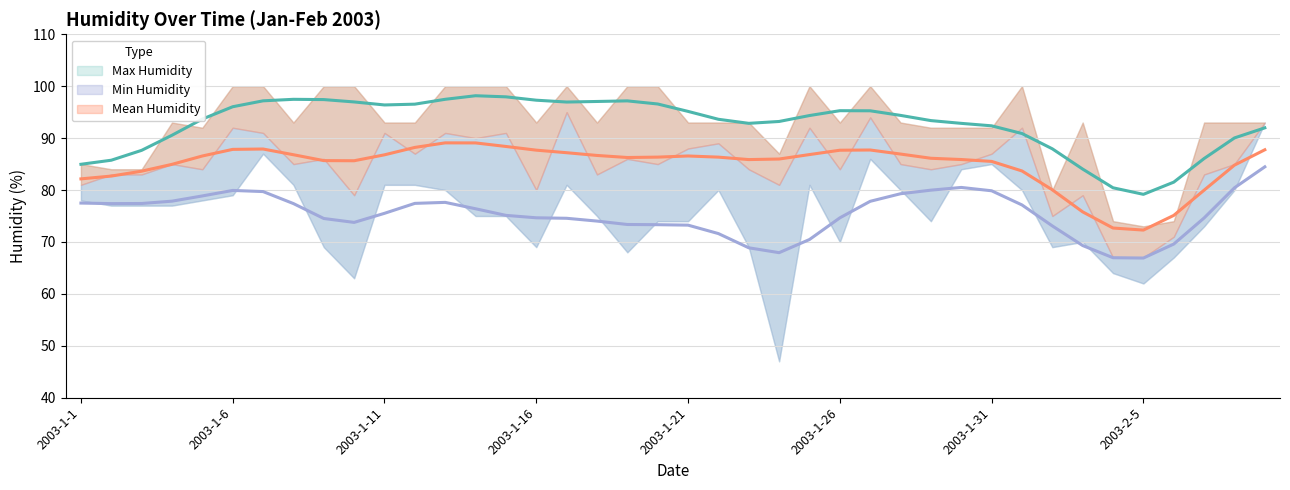

What is the label of the 27th point from the right?

2003-1-14